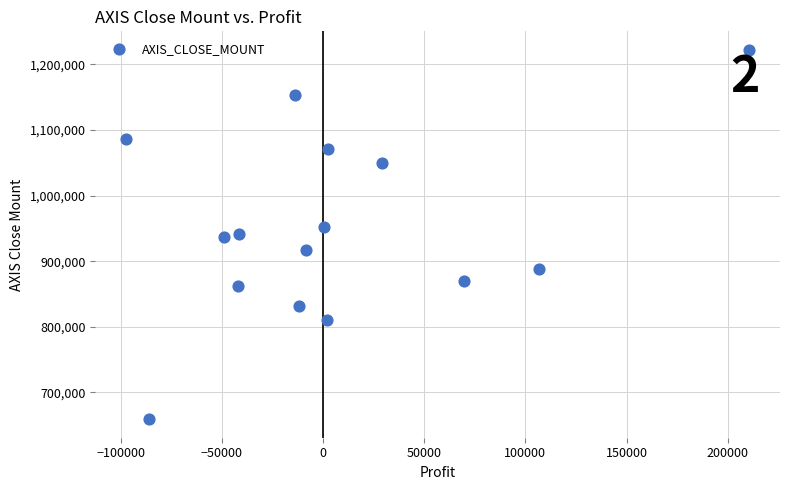

What is the range of Y values (max minus min)?

563400